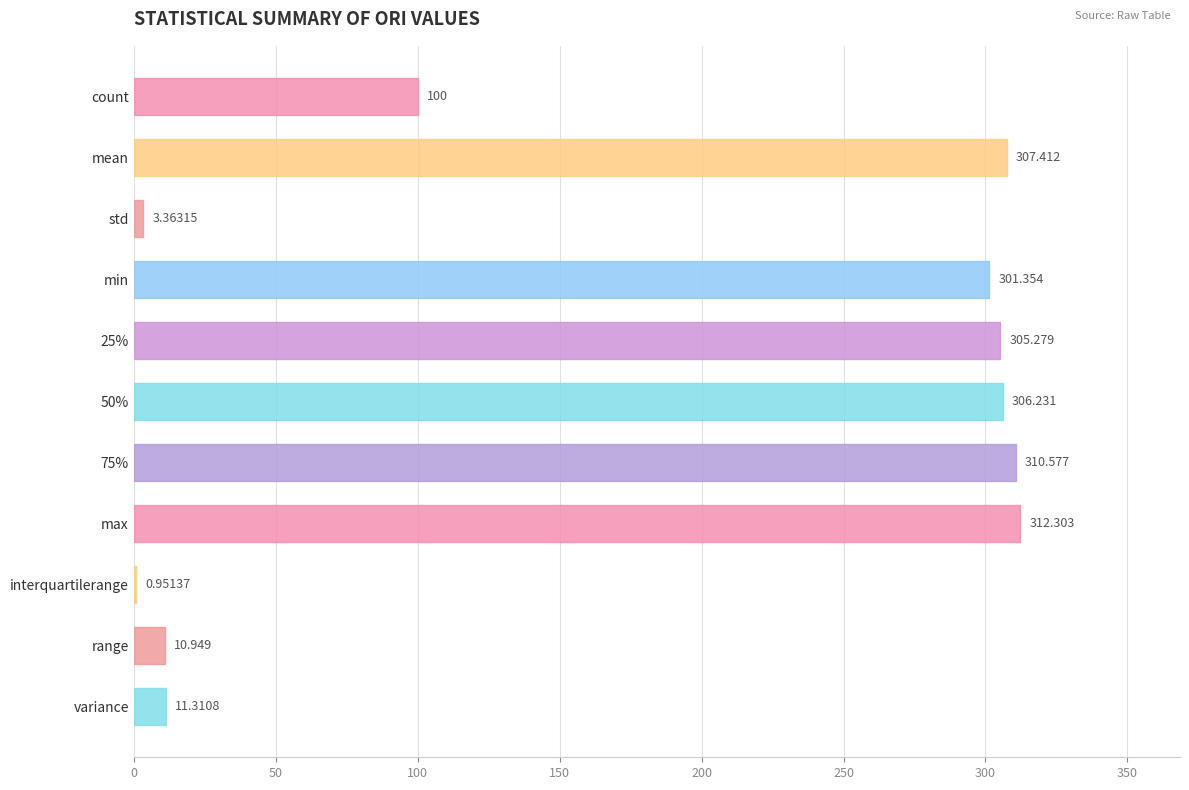

Which has a higher value, count or min?

min